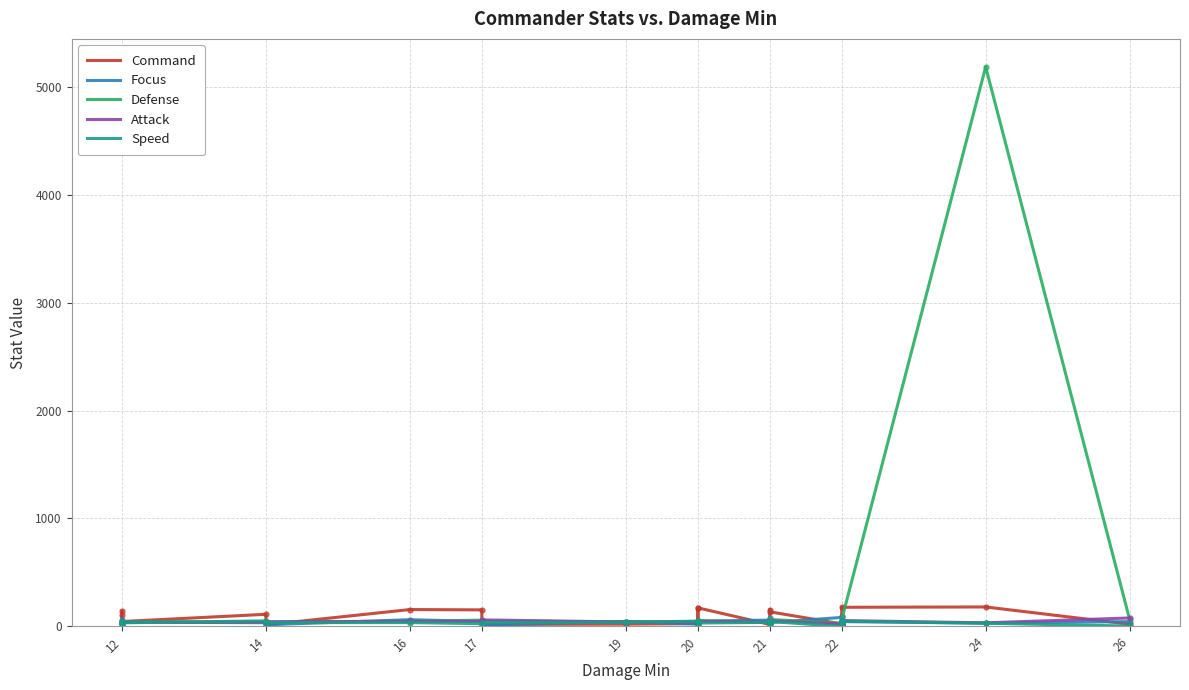

Reading right to left, transcribe all the data shown in this chart.

Command: 20	180	177	94	25	23	135	155	72	18	172	22	166	25	21	18	153	156	14	112	45	105	141
Focus: 44	30	44	49	25	83	35	58	76	58	49	49	33	22	45	13	45	62	15	34	39	54	61
Defense: 65	5185	62	29	49	29	64	42	33	35	54	54	44	44	42	49	58	47	37	37	45	30	32
Attack: 78	33	54	21	52	21	52	41	31	41	46	46	41	41	41	60	47	47	44	40	39	19	7
Speed: 3	29	49	0	45	0	45	37	18	37	31	49	49	49	37	35	25	35	35	51	33	41	12